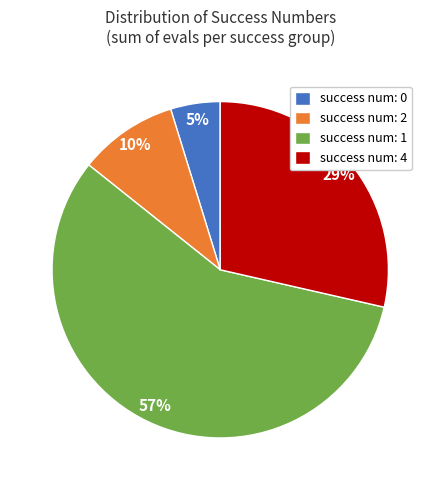

Is the sum of success num: 0 and success num: 2 greater than half?

No